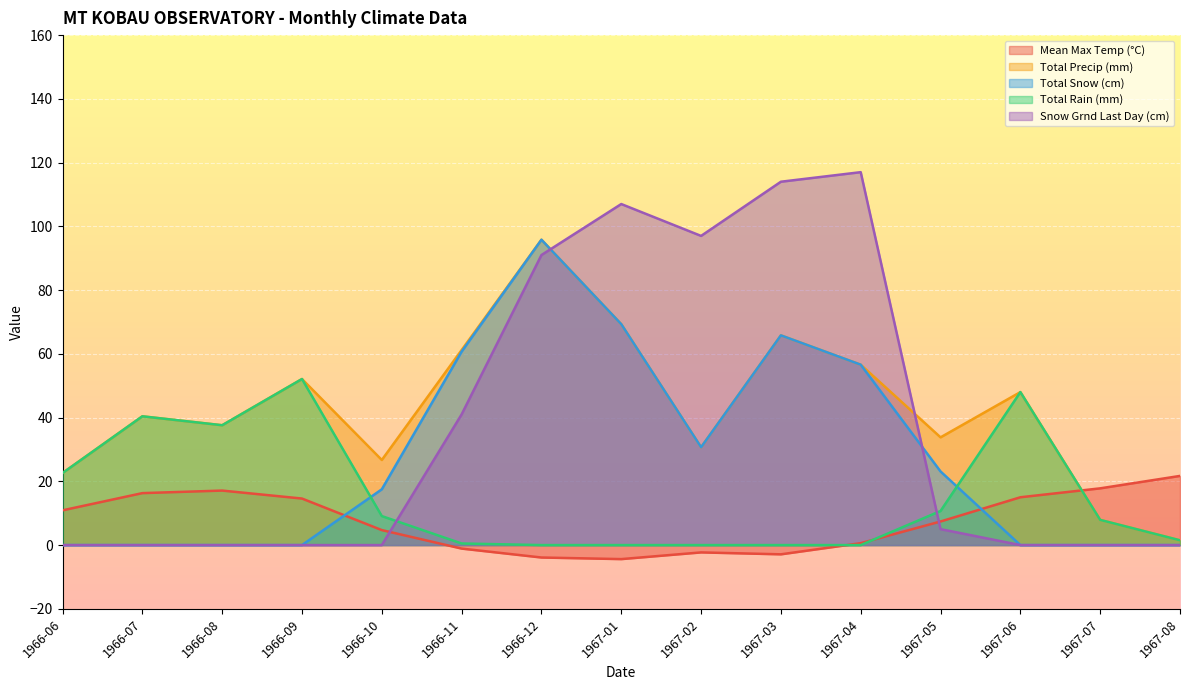

True or false: Mean Max Temp (°C) and Total Rain (mm) intersect in this chart.

True